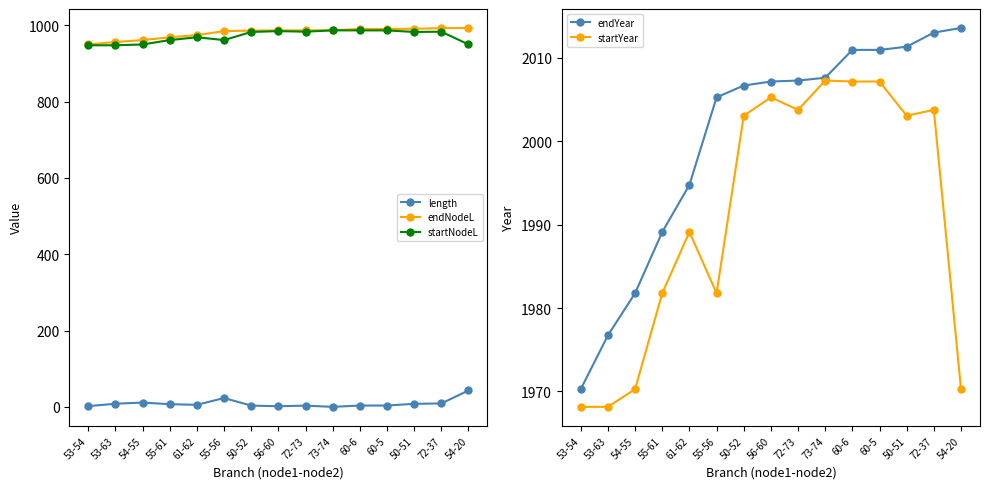

True or false: endNodeL and endYear intersect in this chart.

False